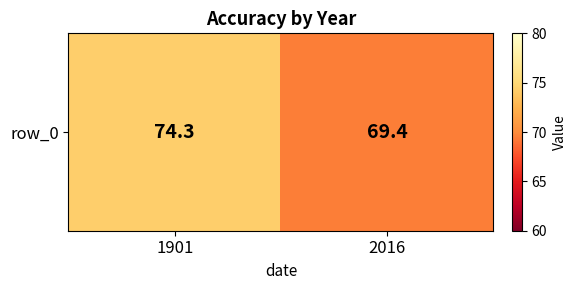

How many distinct data groups are displayed?

1